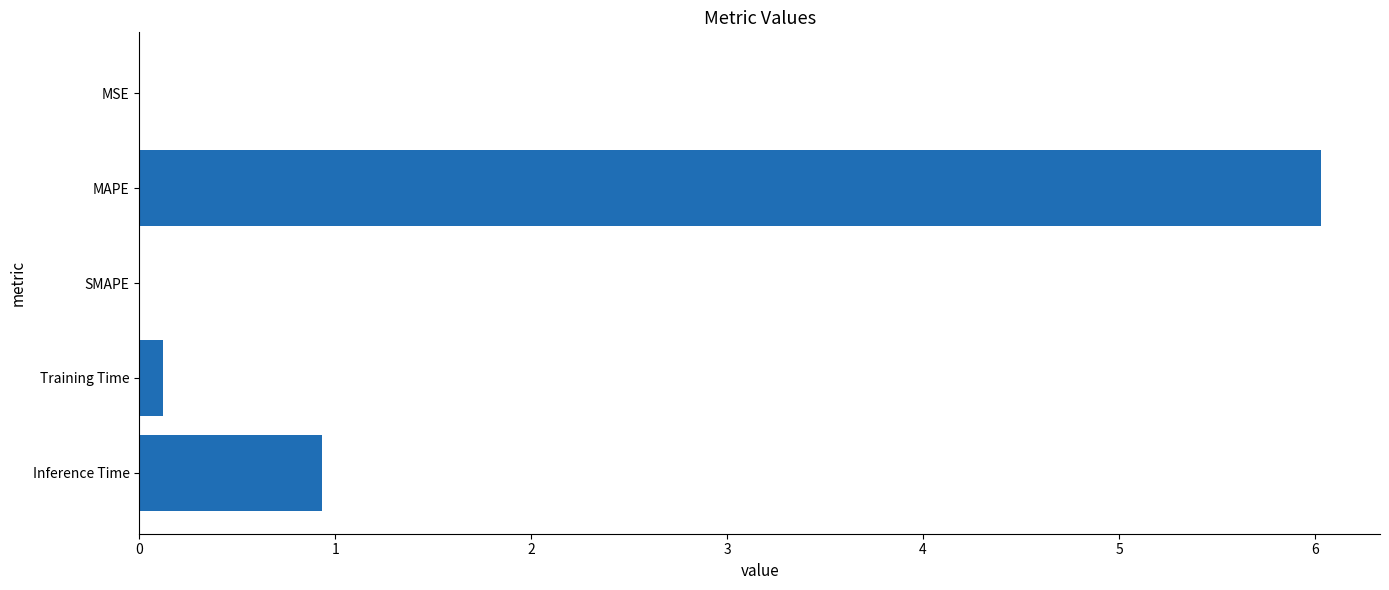

Is it true that the value at MSE is 0.0?

True